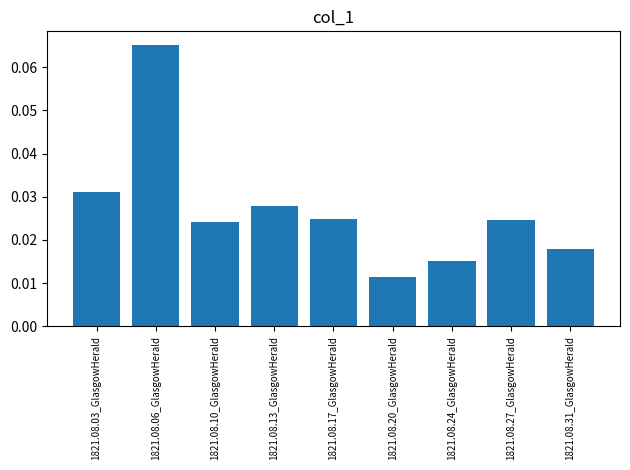

Which category has the highest value across all series?

1821.08.06_GlasgowHerald